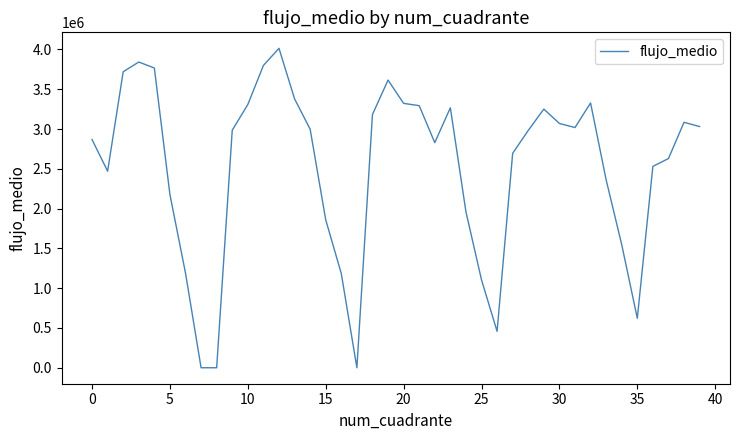

What is the maximum value shown in the chart?

4014952.6